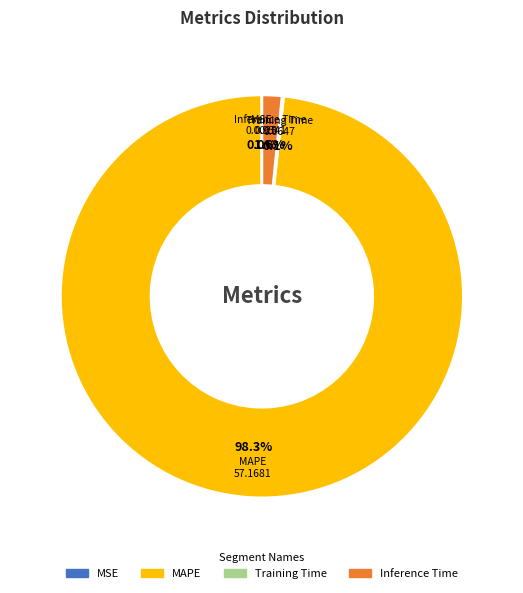

What portion of the pie excludes MAPE?

1.7%